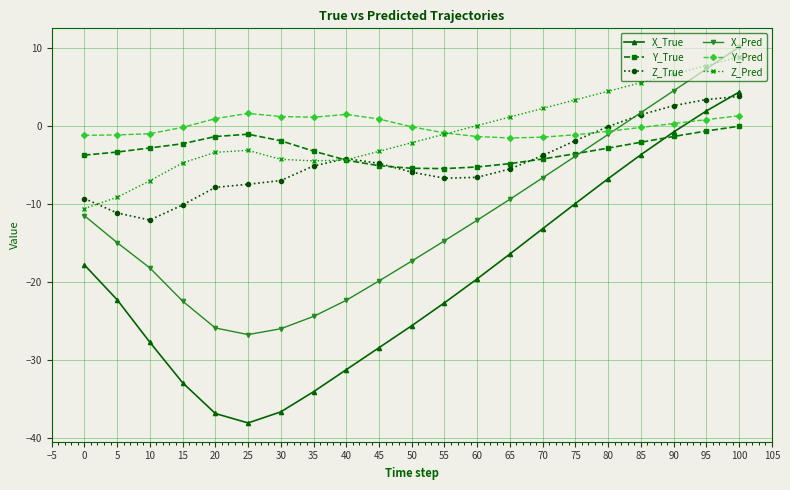

How many negative values does the Y_True series have?

20